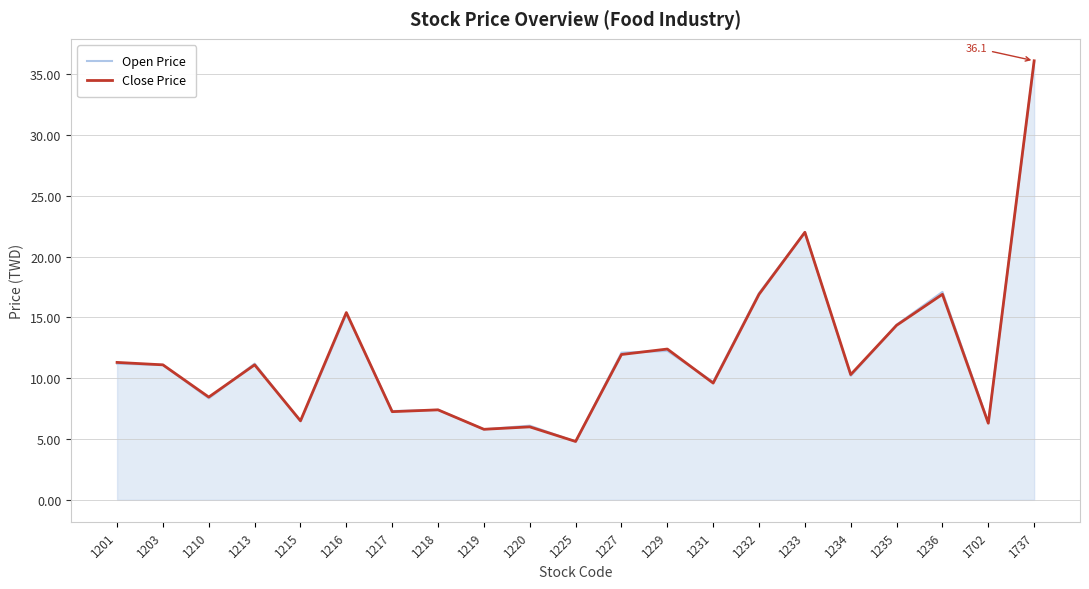

At which label does Open Price first exceed 11?

1201